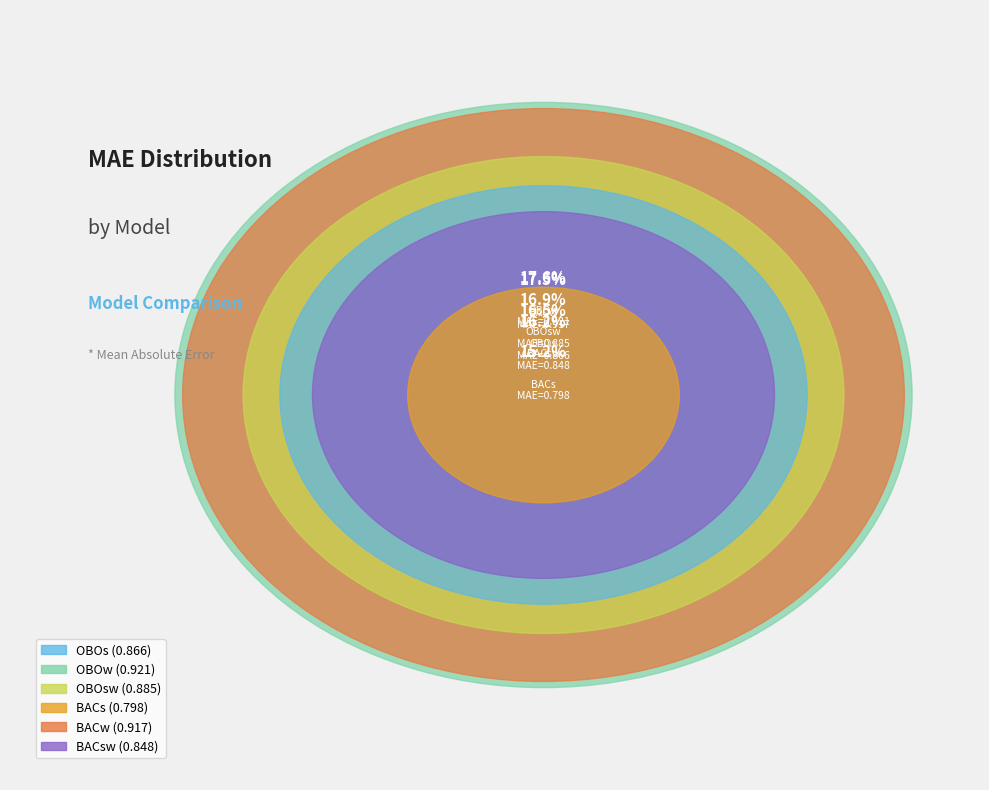

Rank the categories by value from highest to lowest.

OBOw, BACw, OBOsw, OBOs, BACsw, BACs